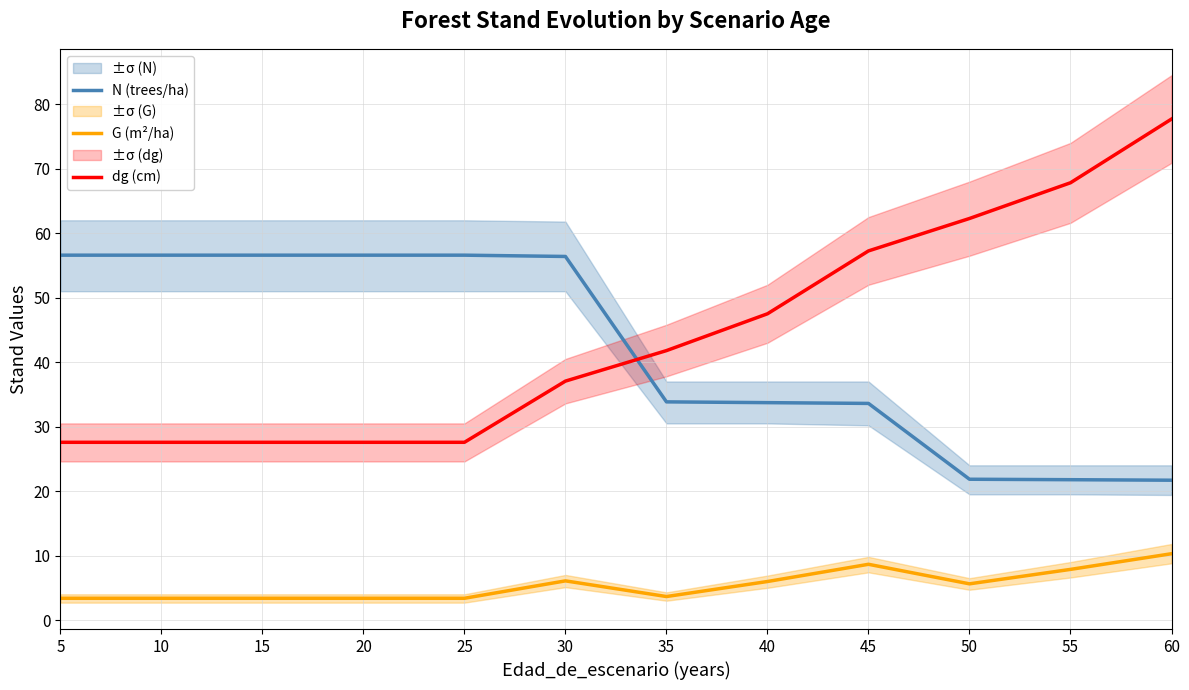

Rank the series at 50 from lowest to highest value.

G (m²/ha), N (trees/ha), dg (cm)